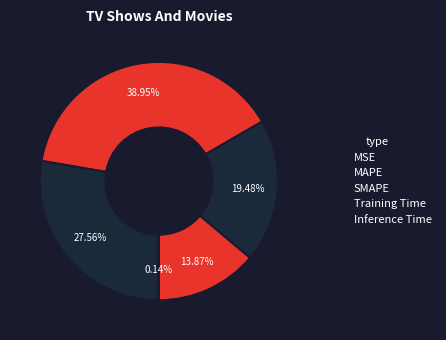

What percentage do MSE and Training Time together represent?

41.4%